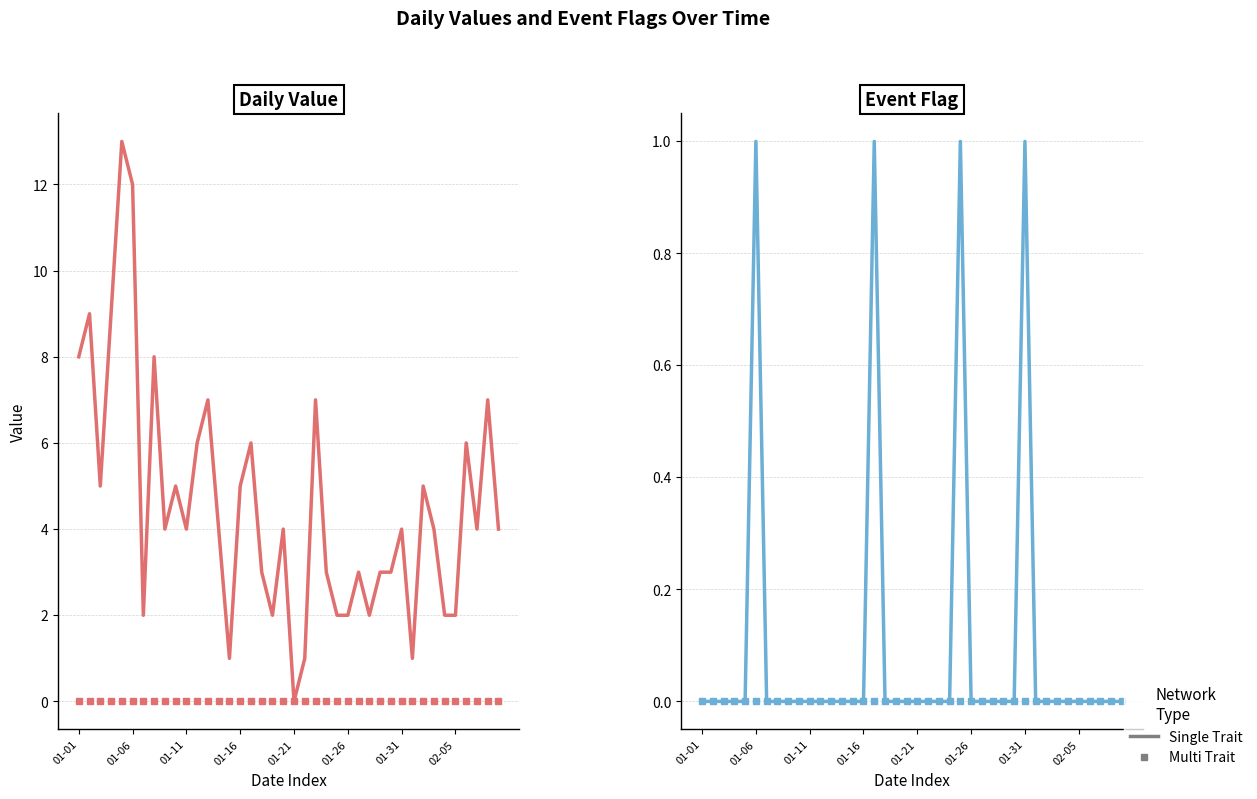

How many data points does each series have?

40